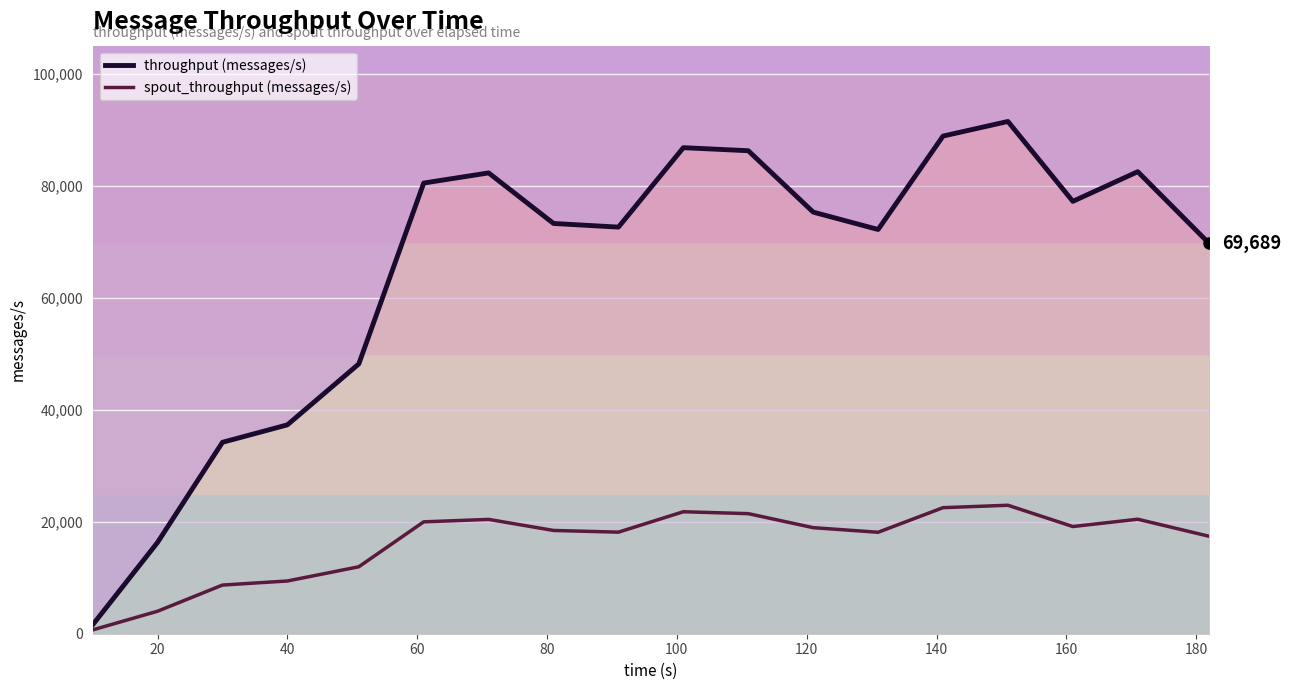

True or false: throughput (messages/s) has a value of 16310 at 20.

True